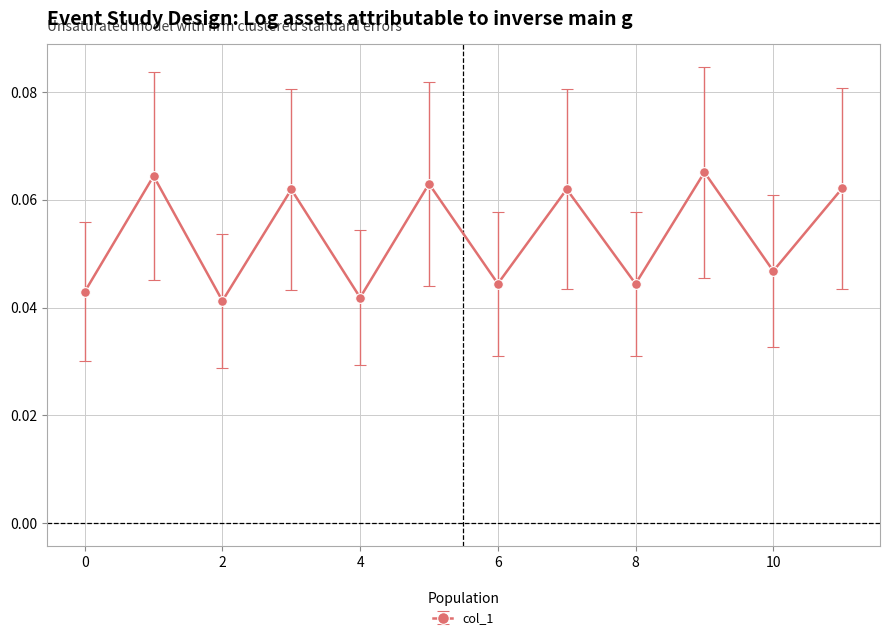

What is the sum of all values?

0.6